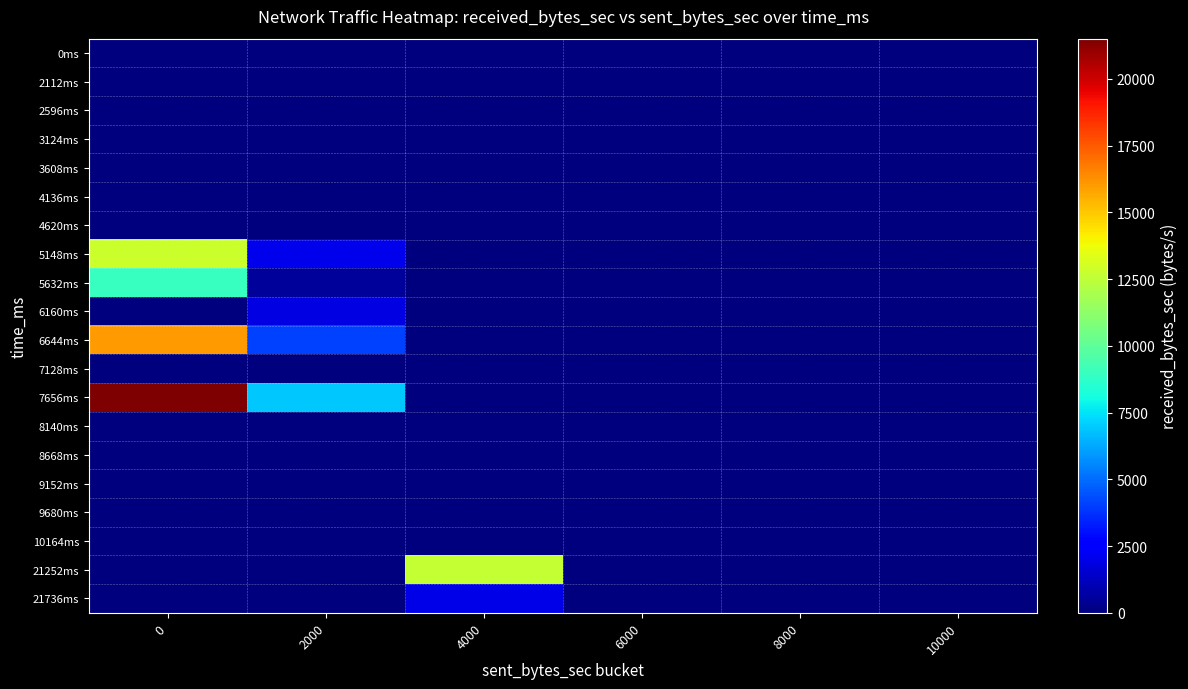

How many series are shown in this chart?

20